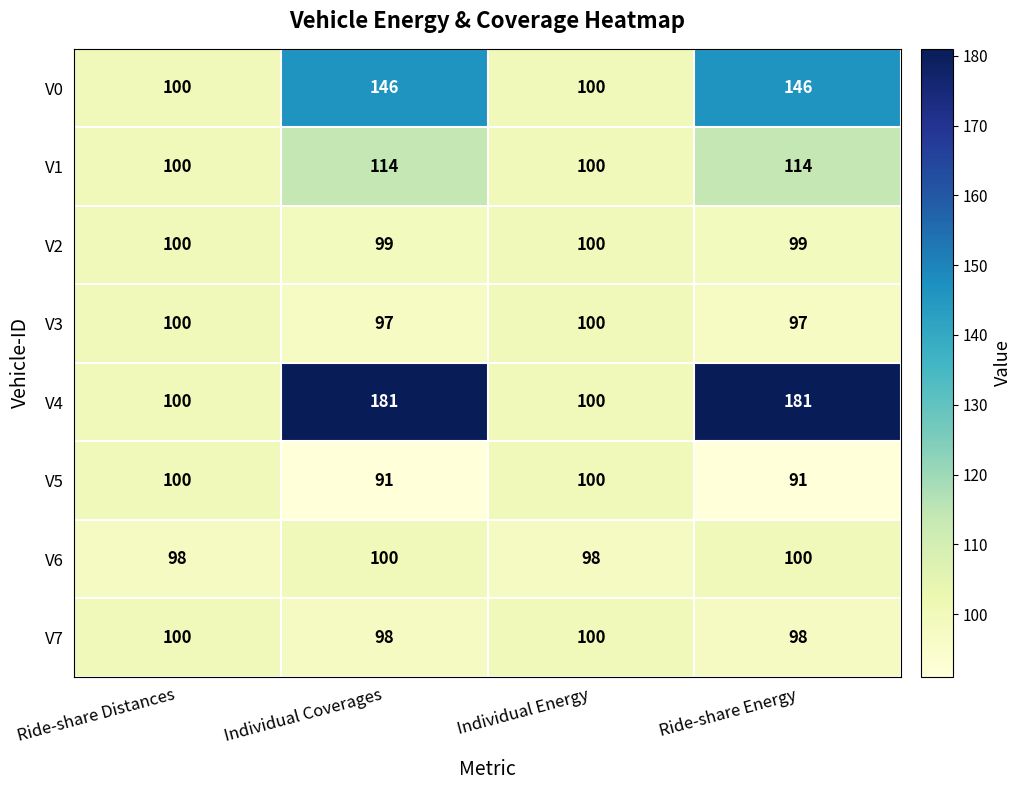

What is the smallest value displayed?

91